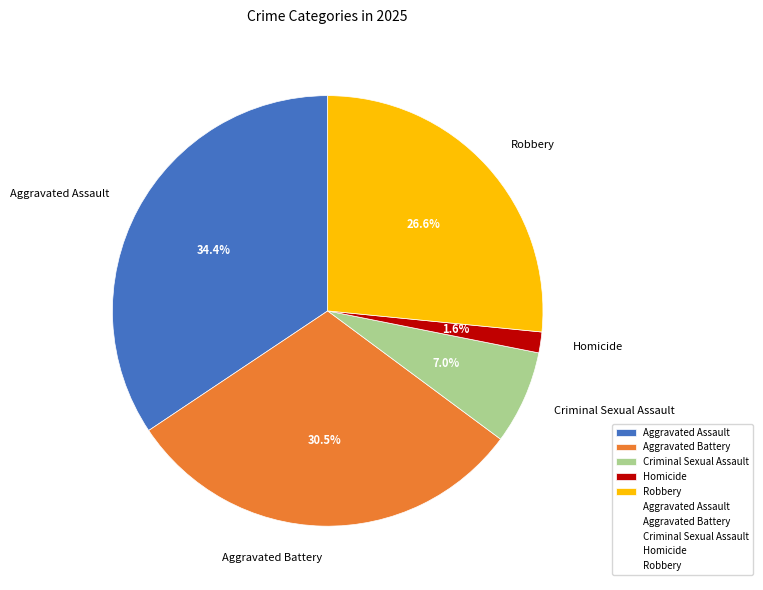

True or false: Aggravated Battery accounts for 40% of the total.

False